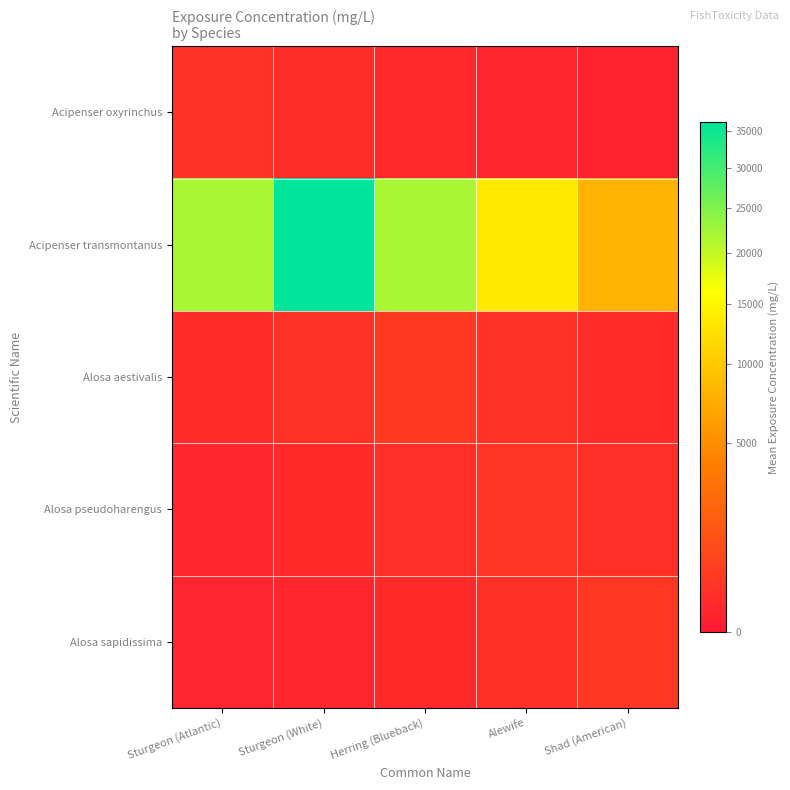

At Sturgeon (Atlantic), list the series in order from largest to smallest.

Acipenser transmontanus, Acipenser oxyrinchus, Alosa aestivalis, Alosa pseudoharengus, Alosa sapidissima